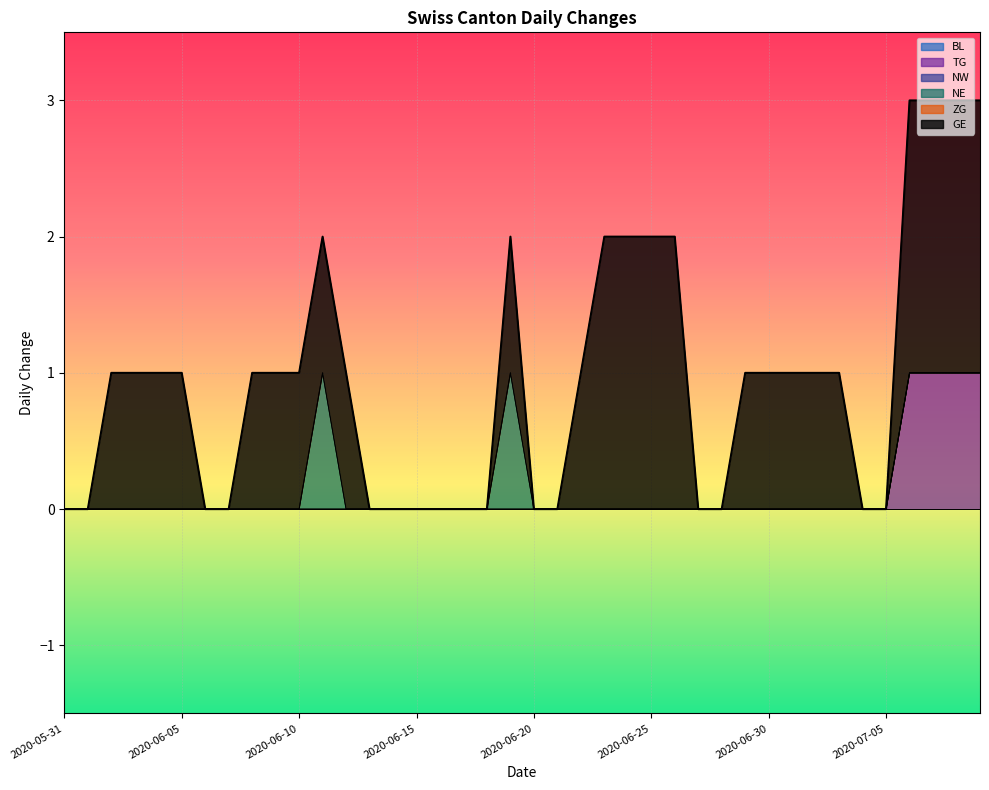

True or false: TG and GE intersect in this chart.

False